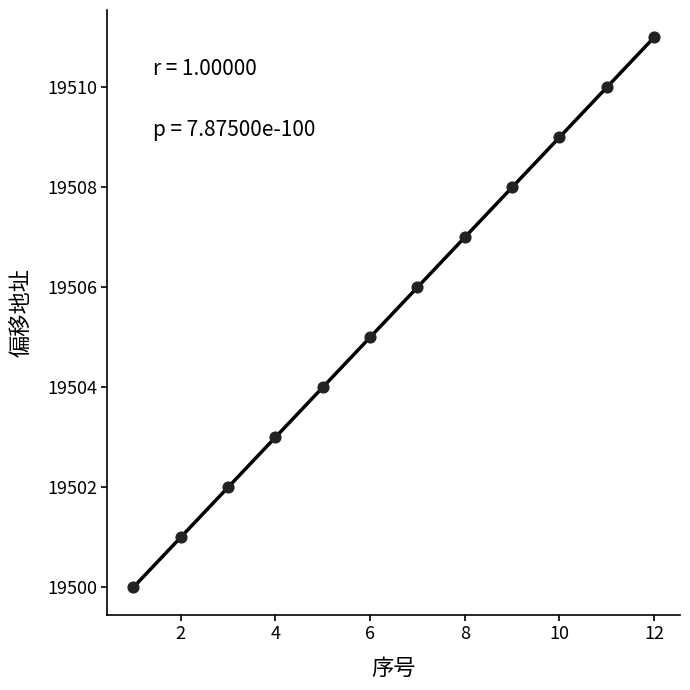

What is the range of X values (max minus min)?

11